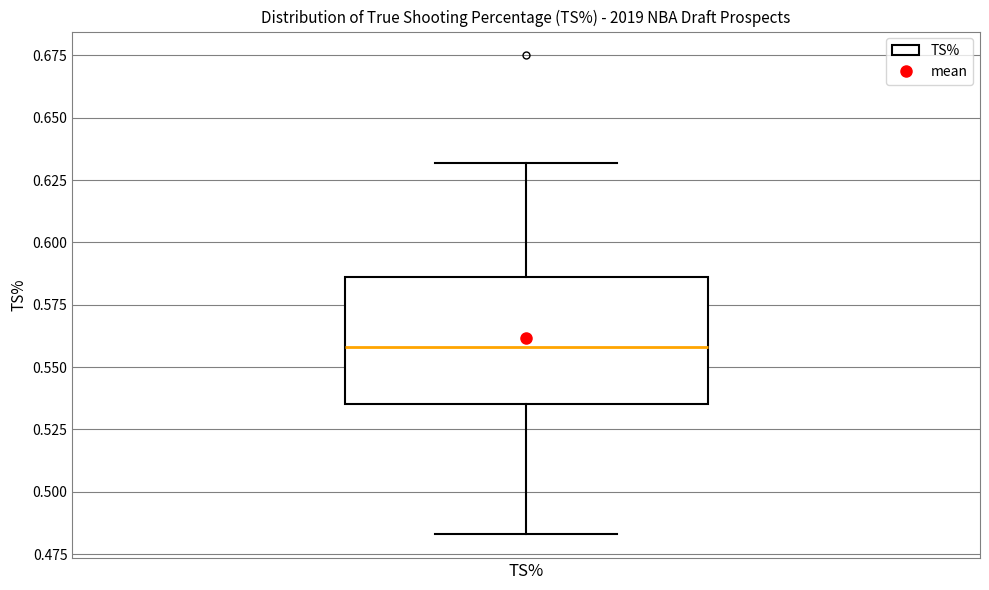

Transcribe this box plot: give where the median line is, the range the box spans, and where the two whiskers end, as read against the y-axis. The values are not printed on the chart, so give them approximately, as read against the axis.

median 0.560, box 0.535 to 0.585, whiskers 0.485 to 0.630